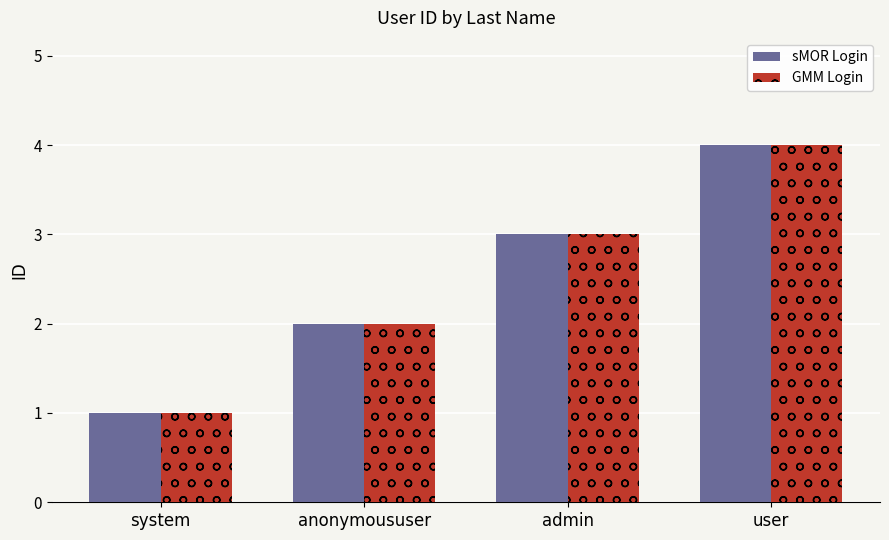

Which category has the lowest value in the sMOR Login series?

system